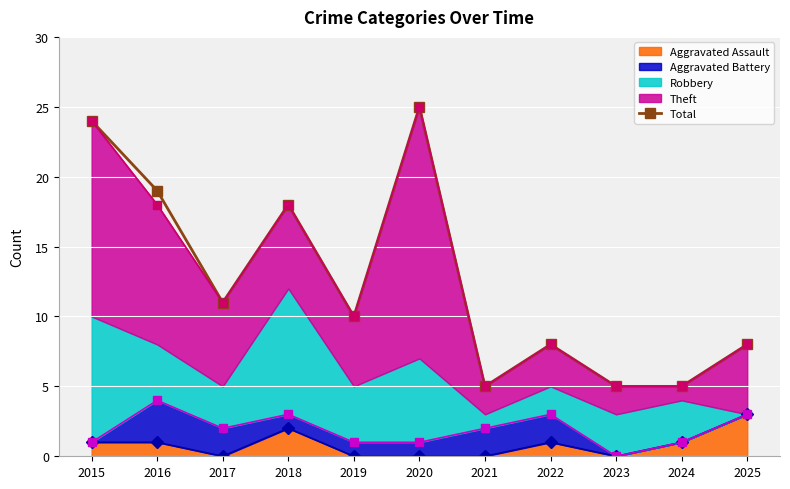

How many lines are shown in the chart?

4